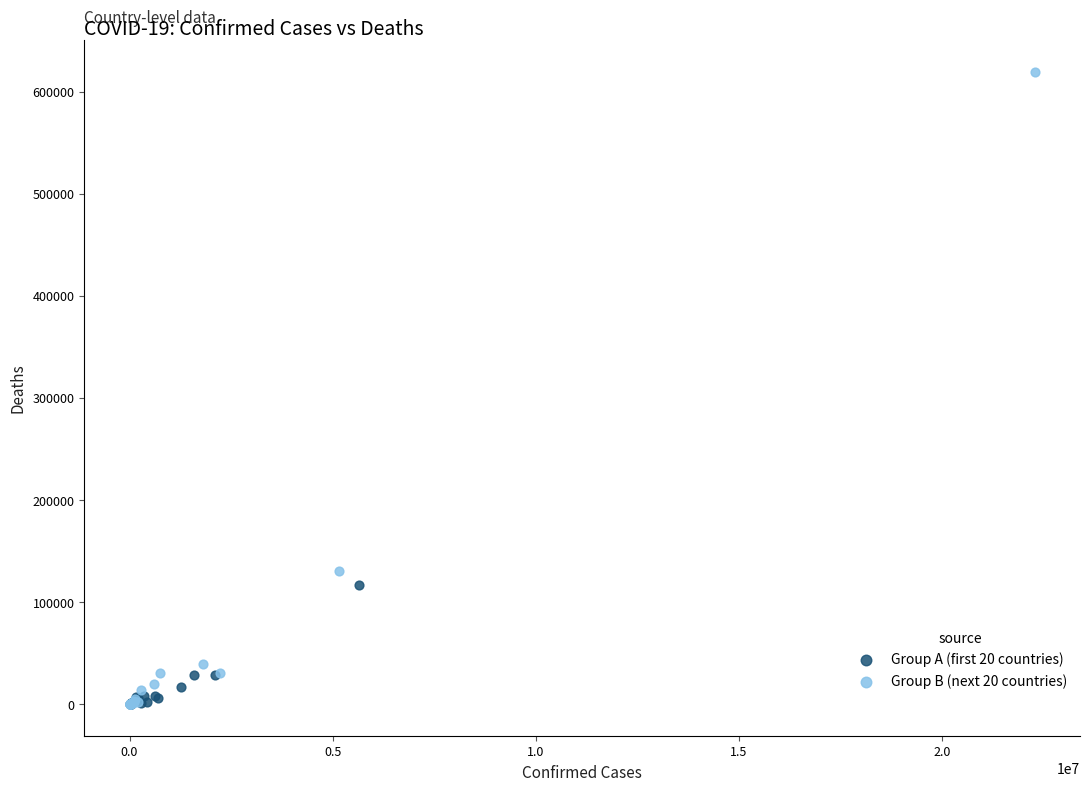

Which series contains the highest Y value?

Group B (next 20 countries)